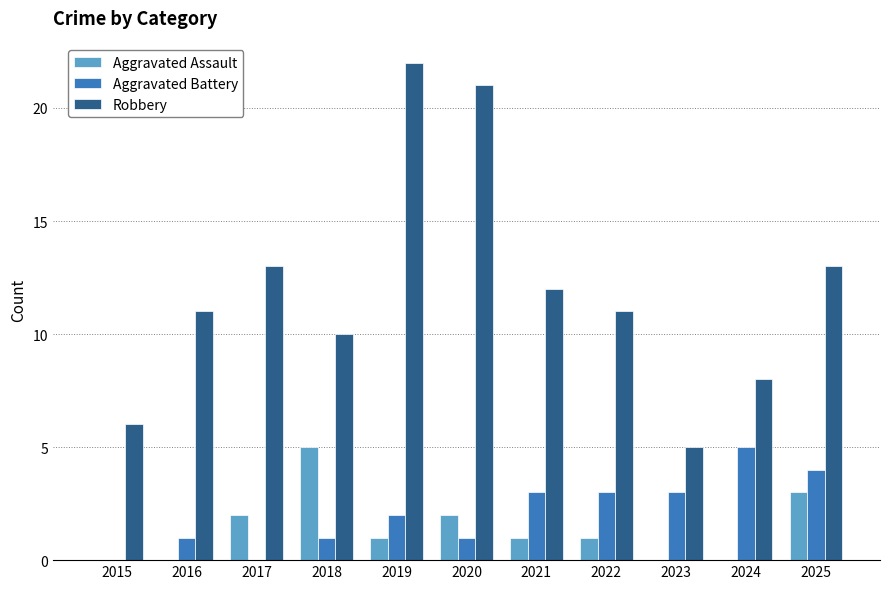

What is the maximum value shown in the chart?

22